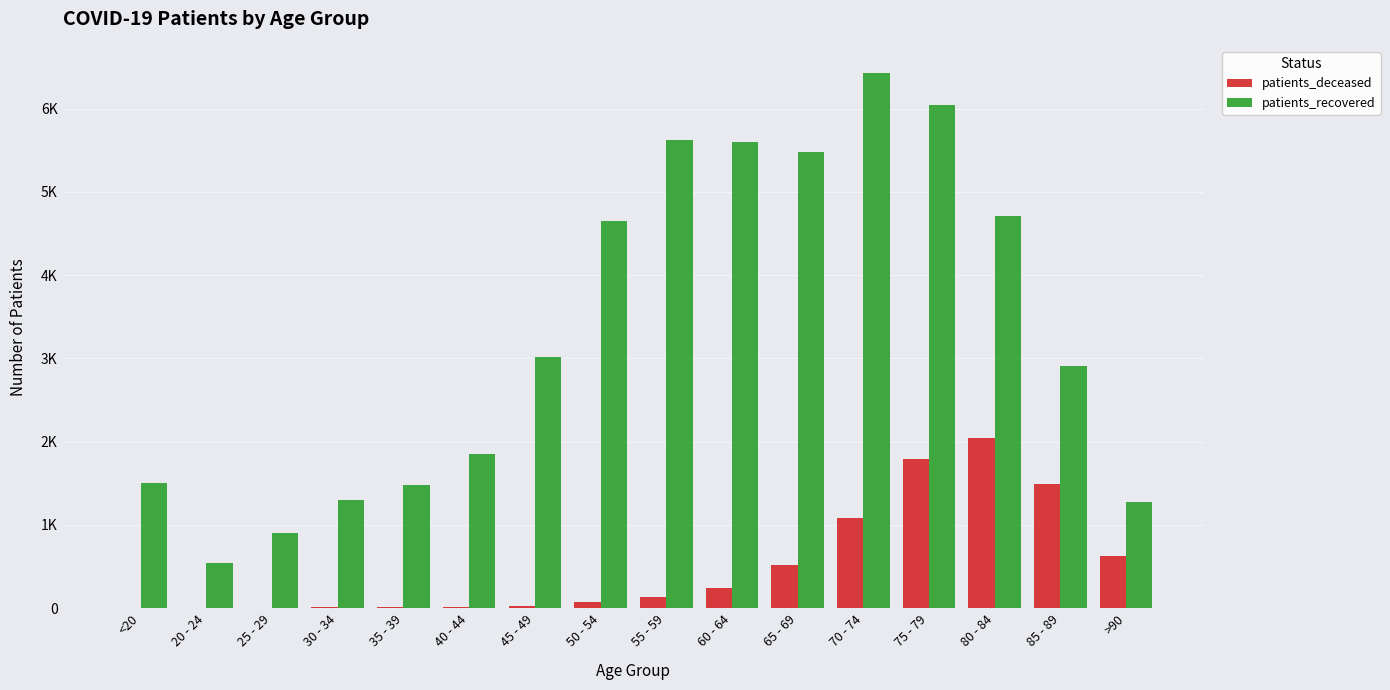

Rank the series by their maximum value, from lowest to highest.

patients_deceased, patients_recovered